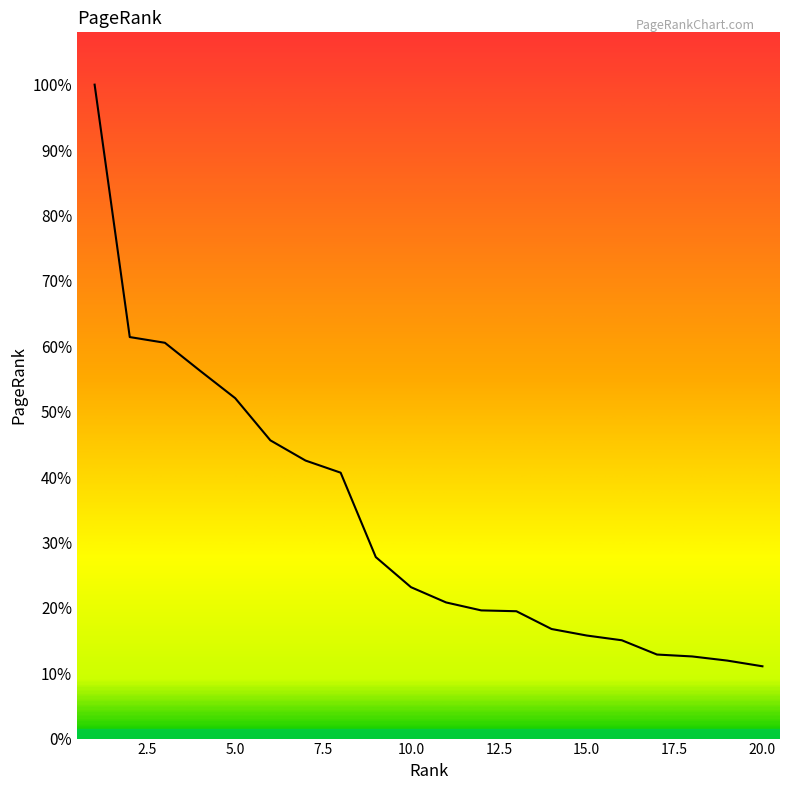

Does the chart display data point markers on the line(s)?

No